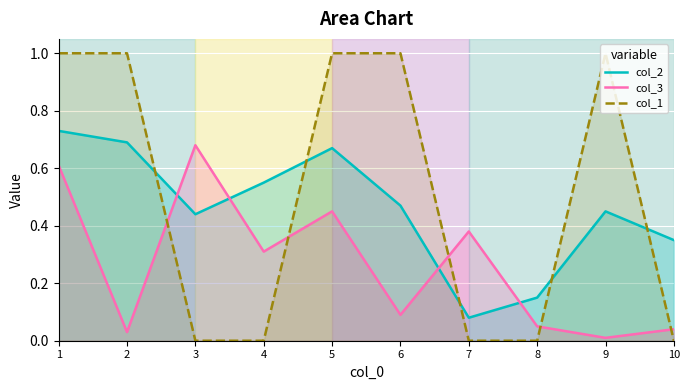

What is the difference between the col_2 values at 4 and 7?

0.5